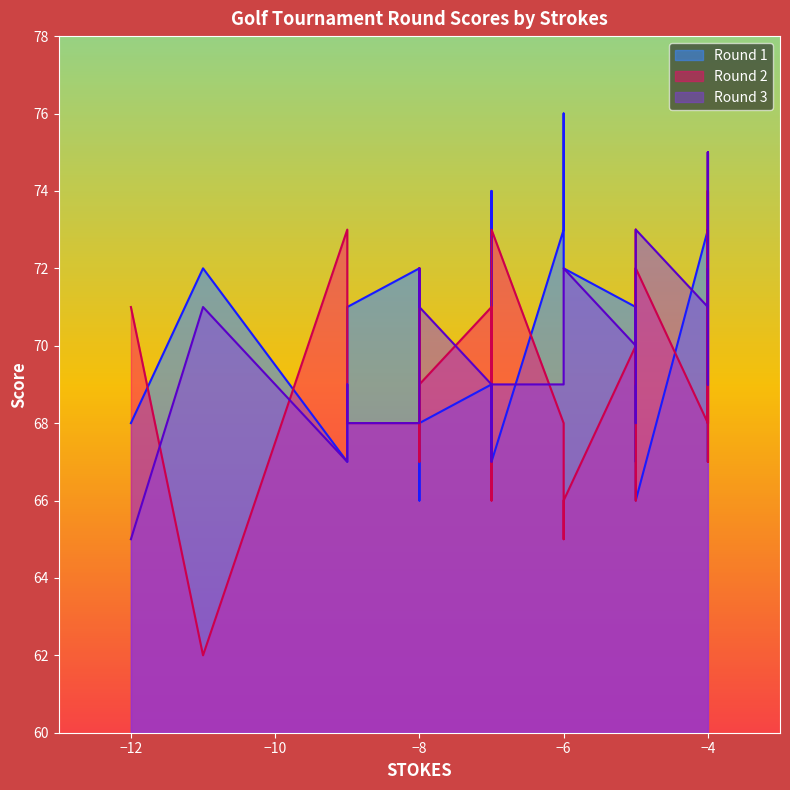

How many interior local valleys does the Round 1 series have?

11